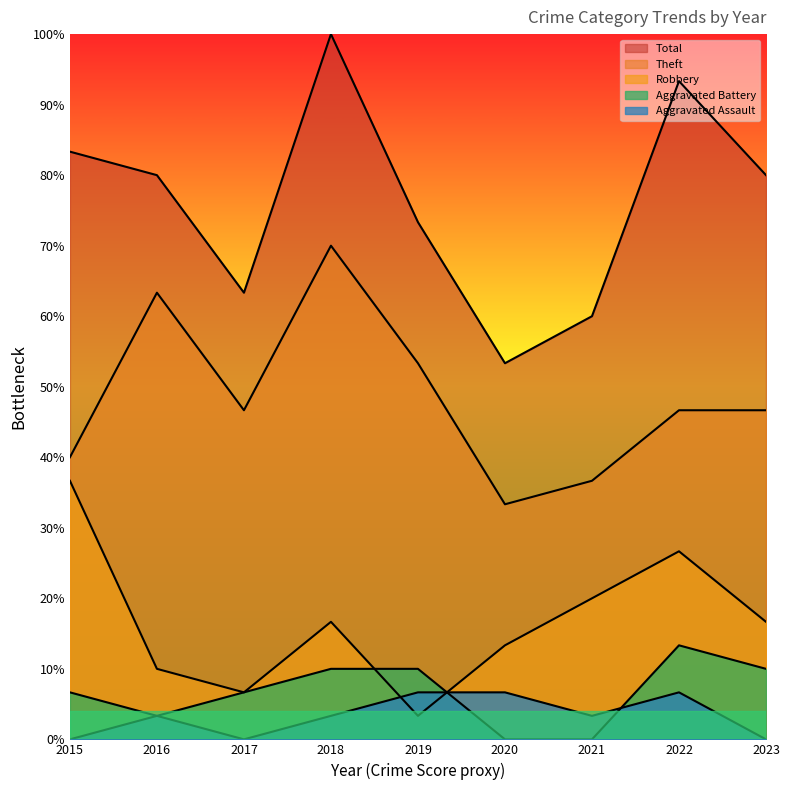

Reading left to right, list all the values displayed in this chart.

Robbery: 2015=36.7	2016=10.0	2017=6.7	2018=16.7	2019=3.3	2020=13.3	2021=20.0	2022=26.7	2023=16.7
Theft: 2015=40.0	2016=63.3	2017=46.7	2018=70.0	2019=53.3	2020=33.3	2021=36.7	2022=46.7	2023=46.7
Aggravated Battery: 2015=6.7	2016=3.3	2017=6.7	2018=10.0	2019=10.0	2020=0.0	2021=0.0	2022=13.3	2023=10.0
Aggravated Assault: 2015=0.0	2016=3.3	2017=0.0	2018=3.3	2019=6.7	2020=6.7	2021=3.3	2022=6.7	2023=0.0
Total: 2015=83.3	2016=80.0	2017=63.3	2018=100.0	2019=73.3	2020=53.3	2021=60.0	2022=93.3	2023=80.0